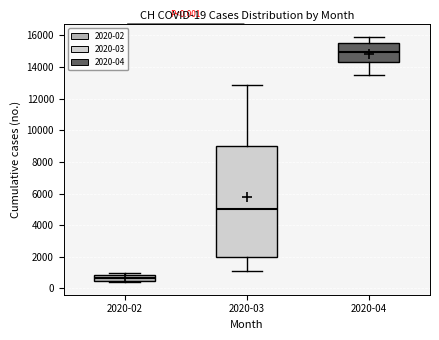

Comparing the boxes themselves (not the whiskers), which one is the tallest?

2020-03